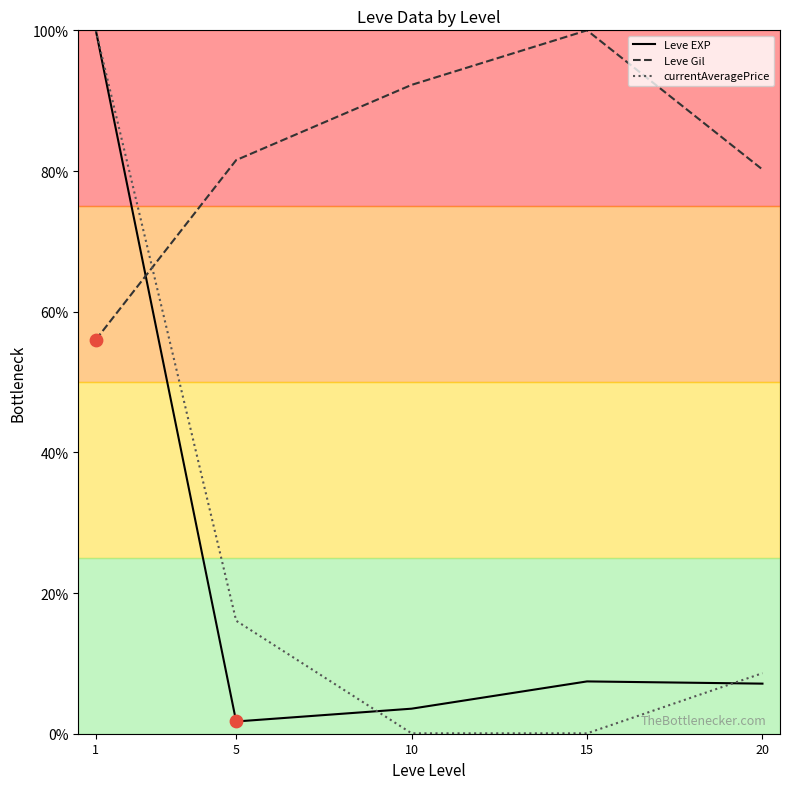

At how many categories does at least one series exceed 21?

5